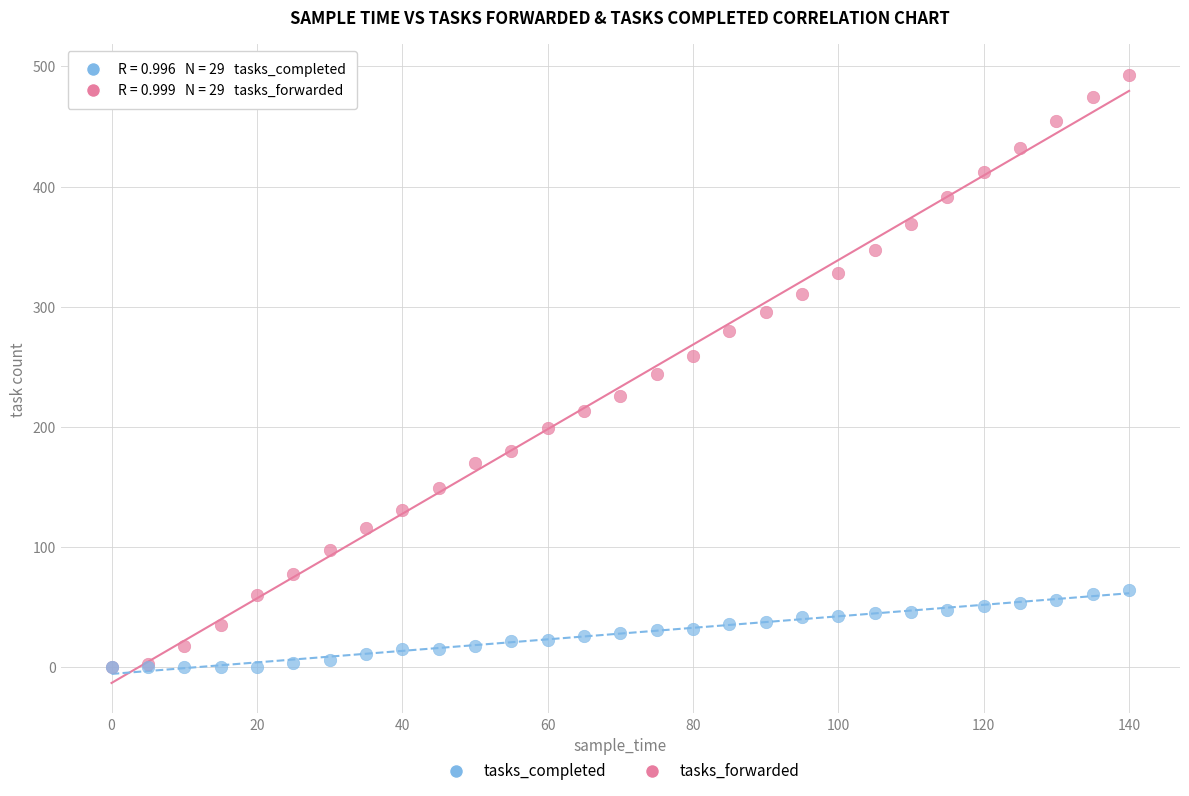

What are all the series names shown in the legend?

tasks_completed, tasks_forwarded